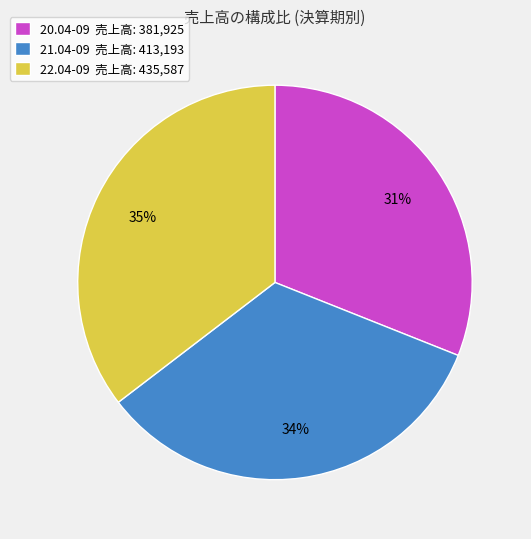

To the nearest percent, what percentage of the pie is 21.04-09?

34%